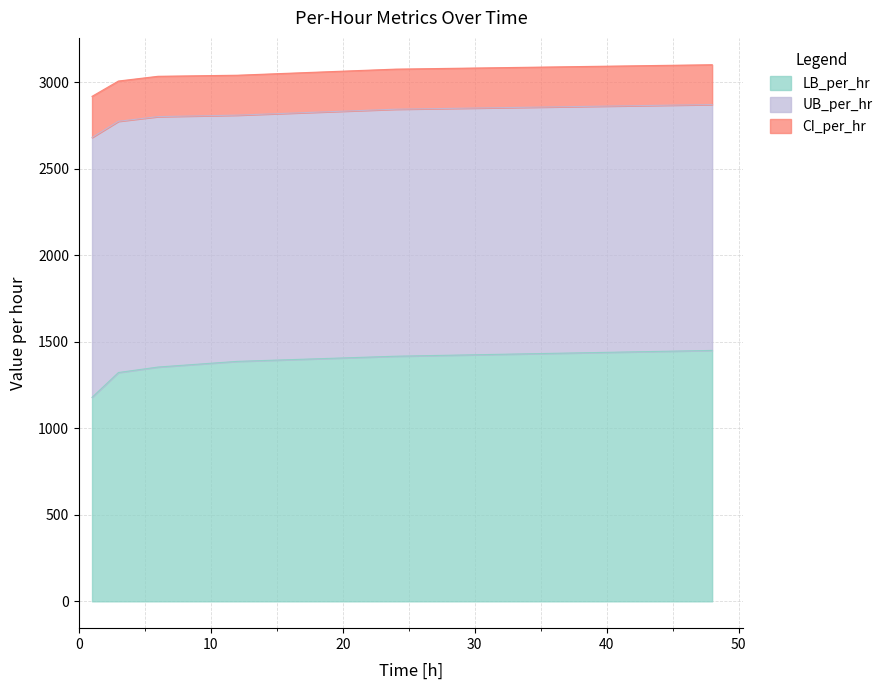

What is the value of the UB_per_hr point at the 4th from the left?

1423.1